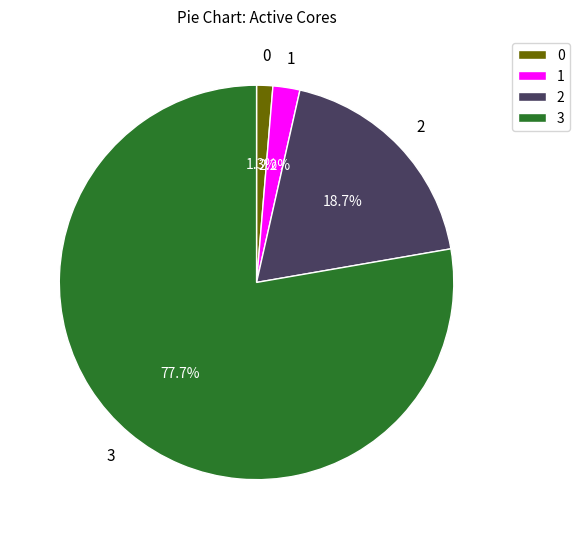

To the nearest percent, what is the average slice percentage?

25%